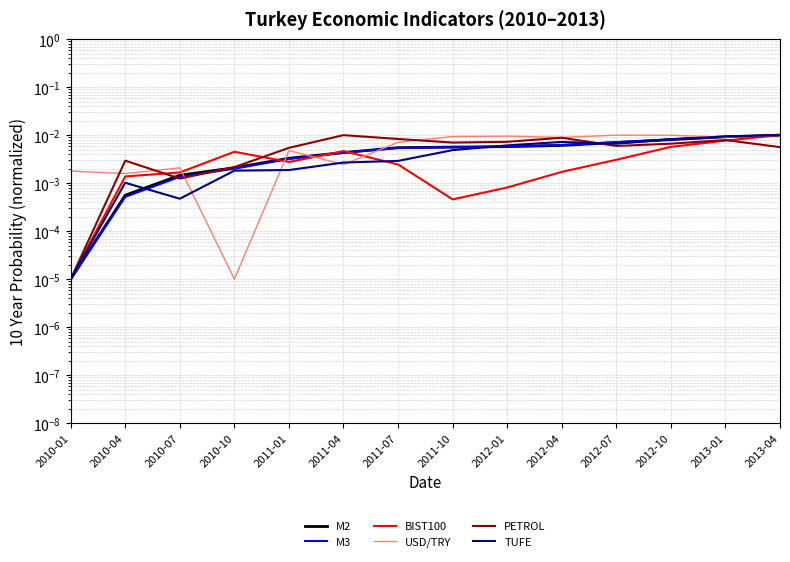

How many intersections are there between USD/TRY and M2?

5